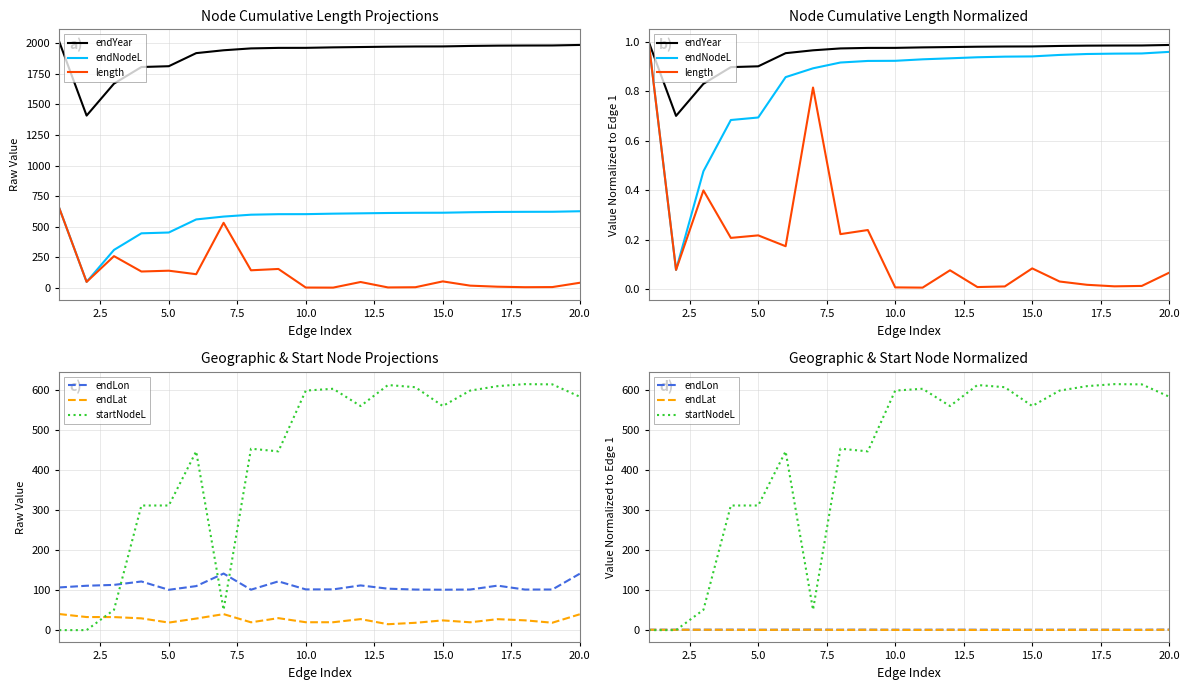

What are all the series names shown in the legend?

endYear, endNodeL, length, endLon, endLat, startNodeL